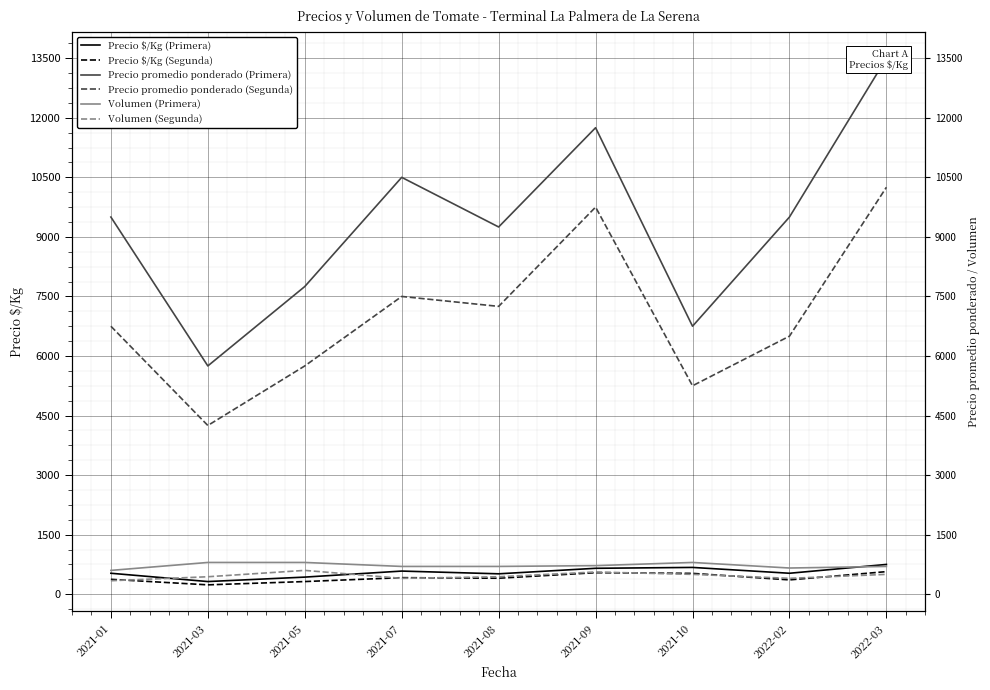

What position from the right is 2022-02?

2